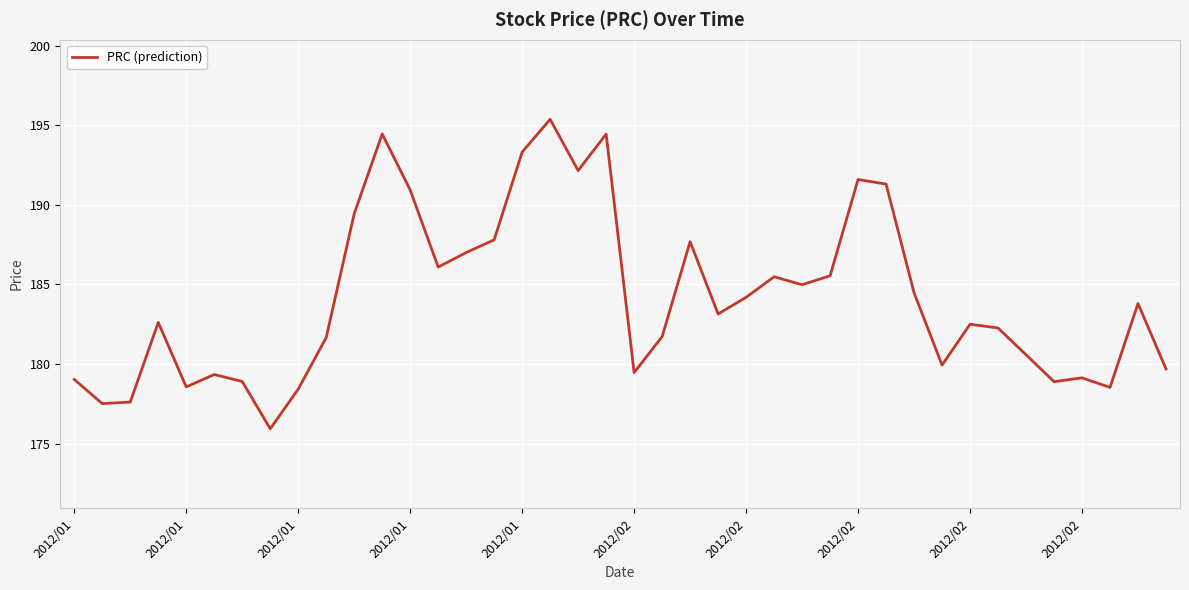

What is the greatest value displayed?

195.4